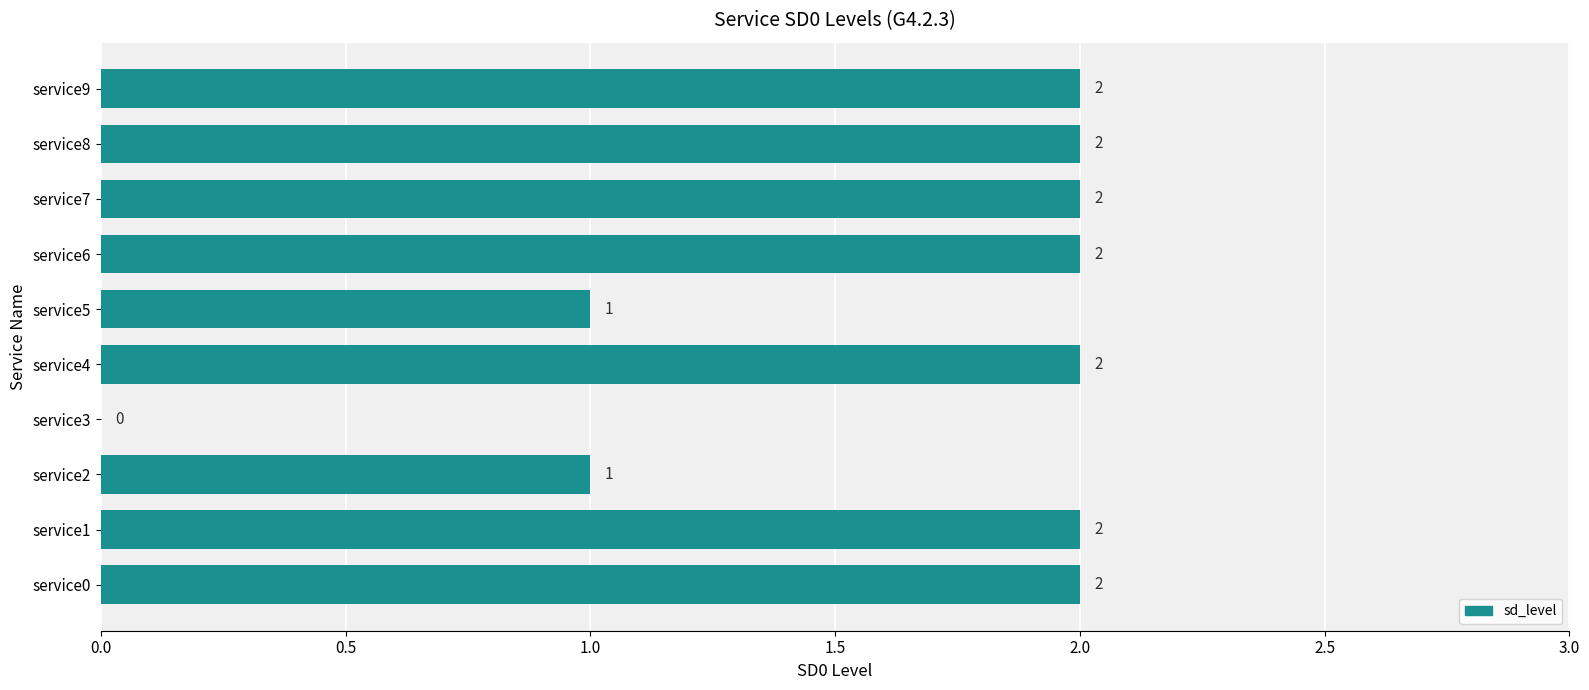

What is the sum of all values?

16